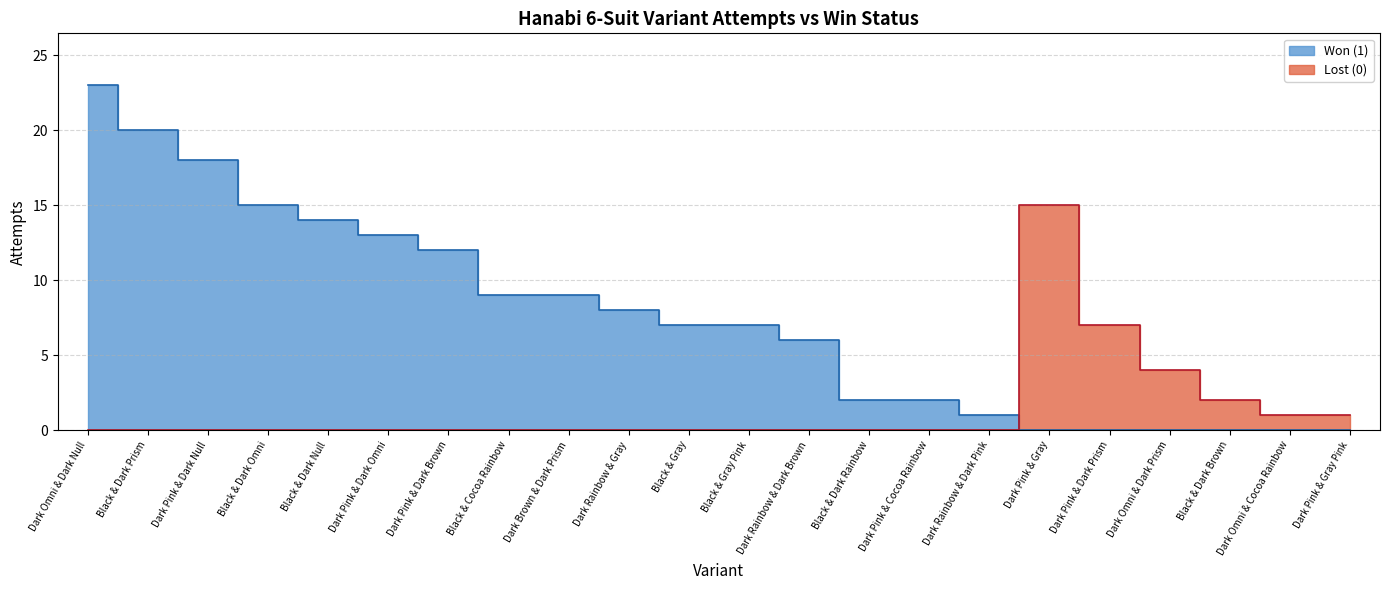

Reading left to right, extract all data points from this chart.

won: Dark Omni & Dark Null=1	Black & Dark Prism=1	Dark Pink & Dark Null=1	Black & Dark Omni=1	Black & Dark Null=1	Dark Pink & Dark Omni=1	Dark Pink & Dark Brown=1	Black & Cocoa Rainbow=1	Dark Brown & Dark Prism=1	Dark Rainbow & Gray=1	Black & Gray=1	Black & Gray Pink=1	Dark Rainbow & Dark Brown=1	Black & Dark Rainbow=1	Dark Pink & Cocoa Rainbow=1	Dark Rainbow & Dark Pink=1	Dark Pink & Gray=0	Dark Pink & Dark Prism=0	Dark Omni & Dark Prism=0	Black & Dark Brown=0	Dark Omni & Cocoa Rainbow=0	Dark Pink & Gray Pink=0
attempts: Dark Omni & Dark Null=23	Black & Dark Prism=20	Dark Pink & Dark Null=18	Black & Dark Omni=15	Black & Dark Null=14	Dark Pink & Dark Omni=13	Dark Pink & Dark Brown=12	Black & Cocoa Rainbow=9	Dark Brown & Dark Prism=9	Dark Rainbow & Gray=8	Black & Gray=7	Black & Gray Pink=7	Dark Rainbow & Dark Brown=6	Black & Dark Rainbow=2	Dark Pink & Cocoa Rainbow=2	Dark Rainbow & Dark Pink=1	Dark Pink & Gray=15	Dark Pink & Dark Prism=7	Dark Omni & Dark Prism=4	Black & Dark Brown=2	Dark Omni & Cocoa Rainbow=1	Dark Pink & Gray Pink=1